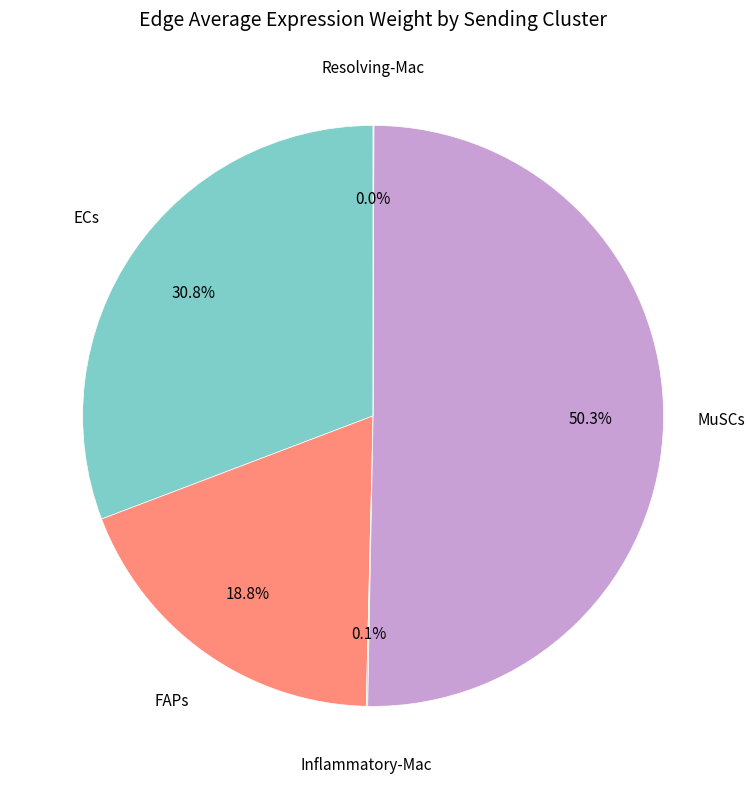

To the nearest percent, what is the difference between the largest and smallest slice percentages?

50%